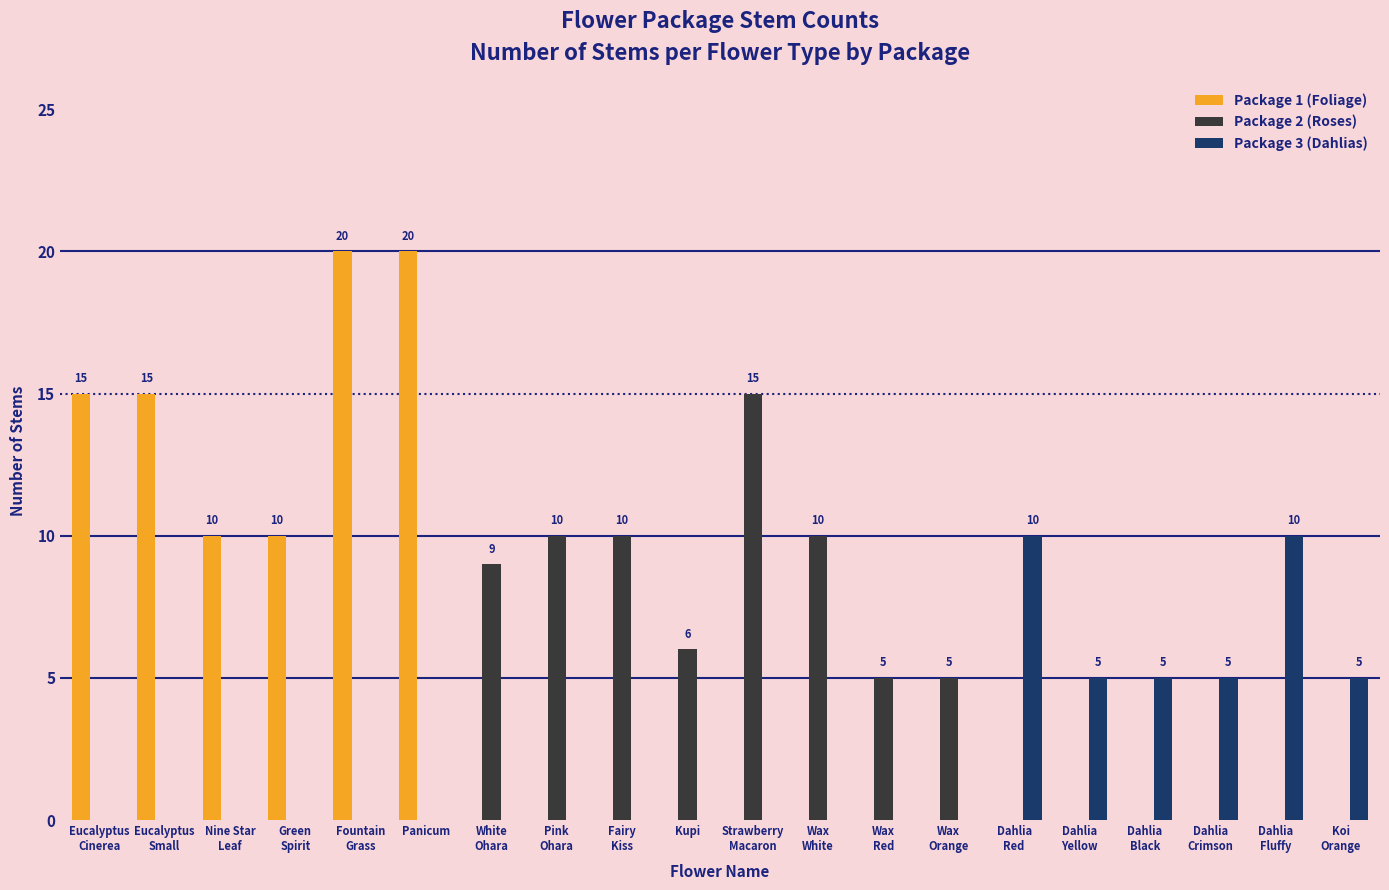

What is the total value across all series at Koi
Orange?

5